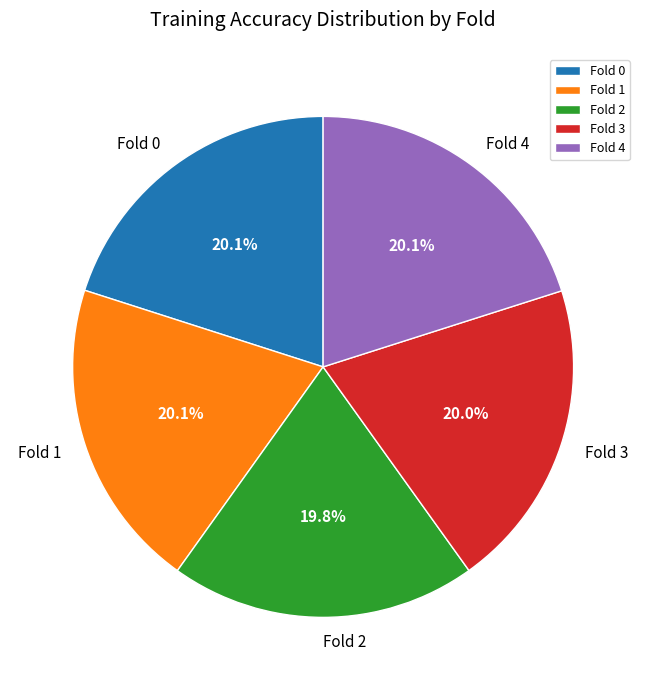

Does Fold 3 represent more than half of the total?

No